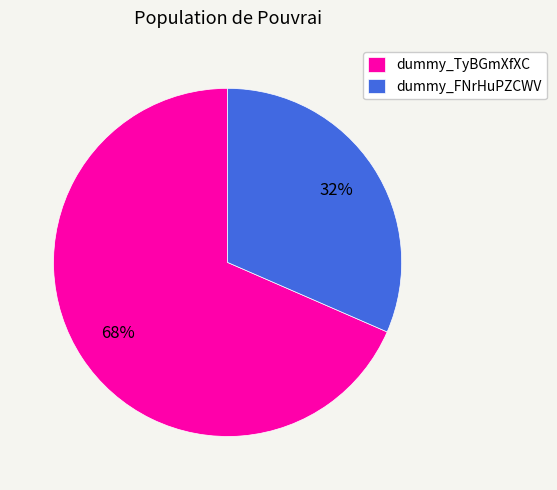

What percentage is the dummy_FNrHuPZCWV slice, to the nearest percent?

32%